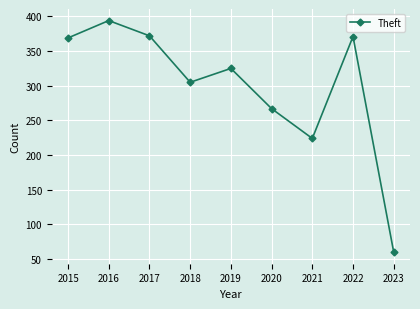

What is the minimum value shown in the chart?

60